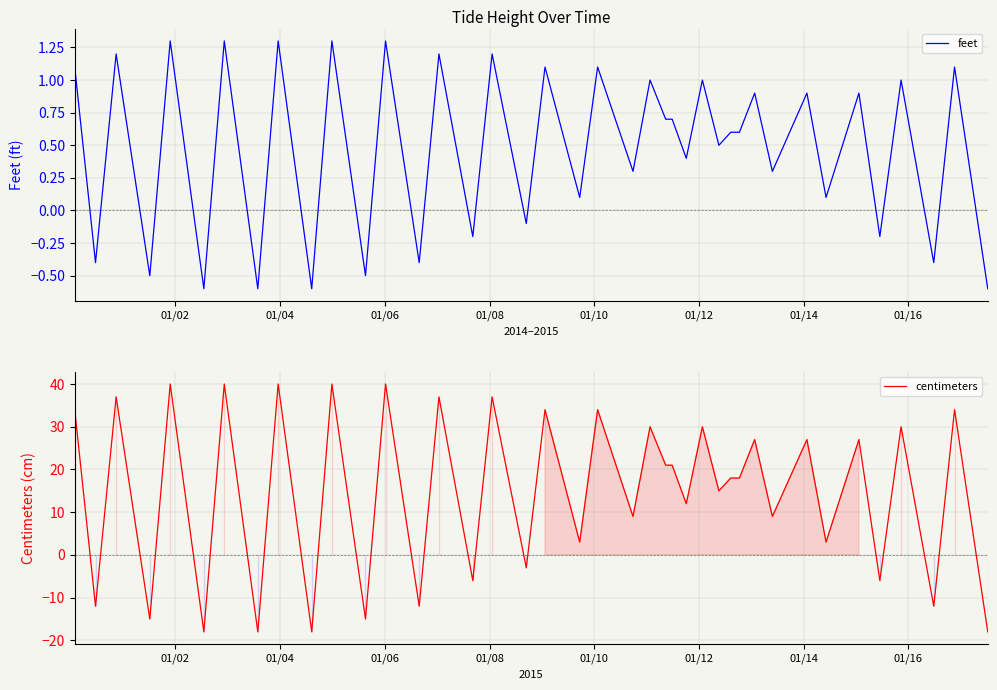

How many data points does each series have?

40